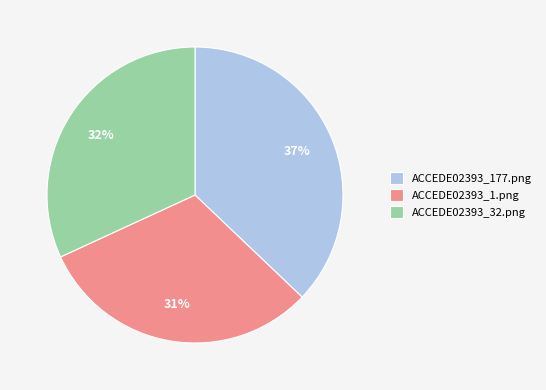

Between ACCEDE02393_177.png and ACCEDE02393_32.png, which is larger?

ACCEDE02393_177.png